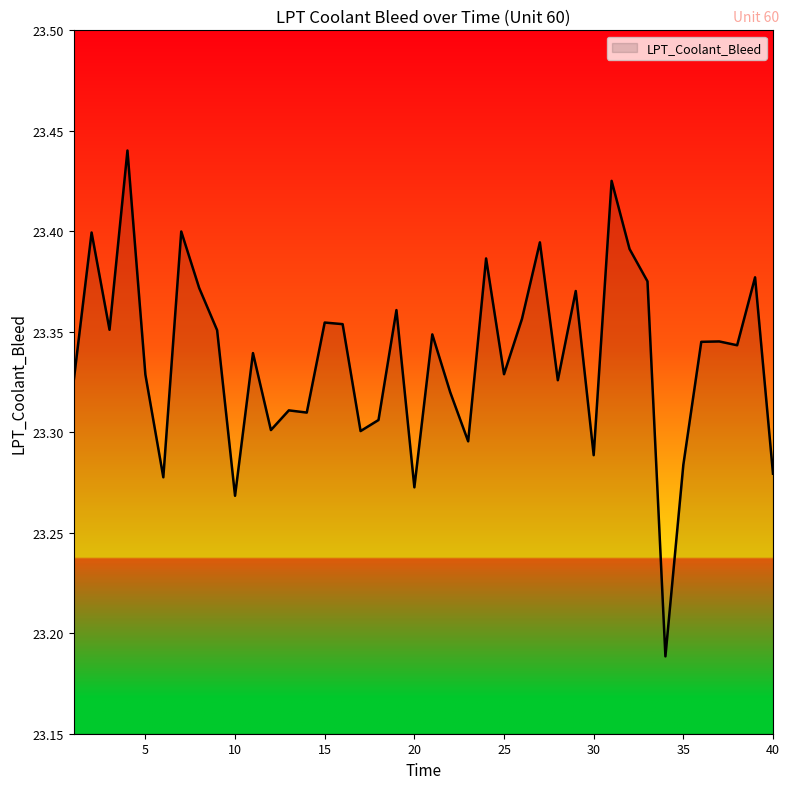

Count the number of categories in the chart.

40